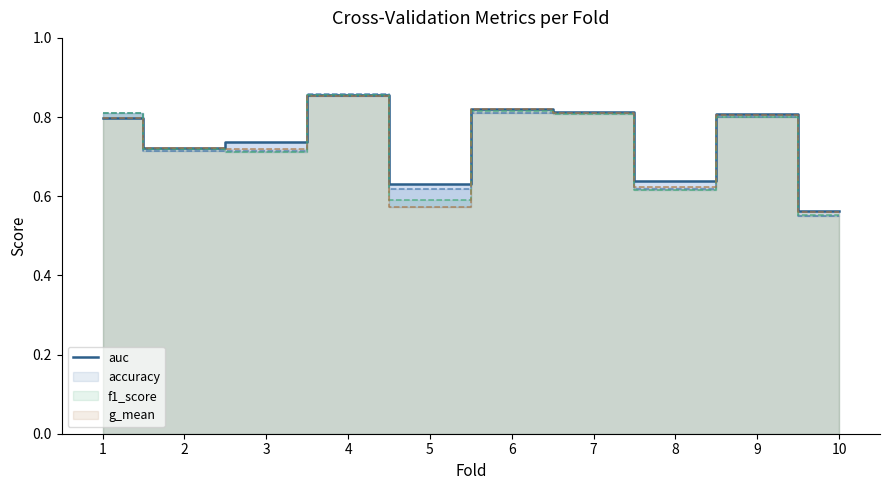

What is the minimum value shown in the chart?

0.6